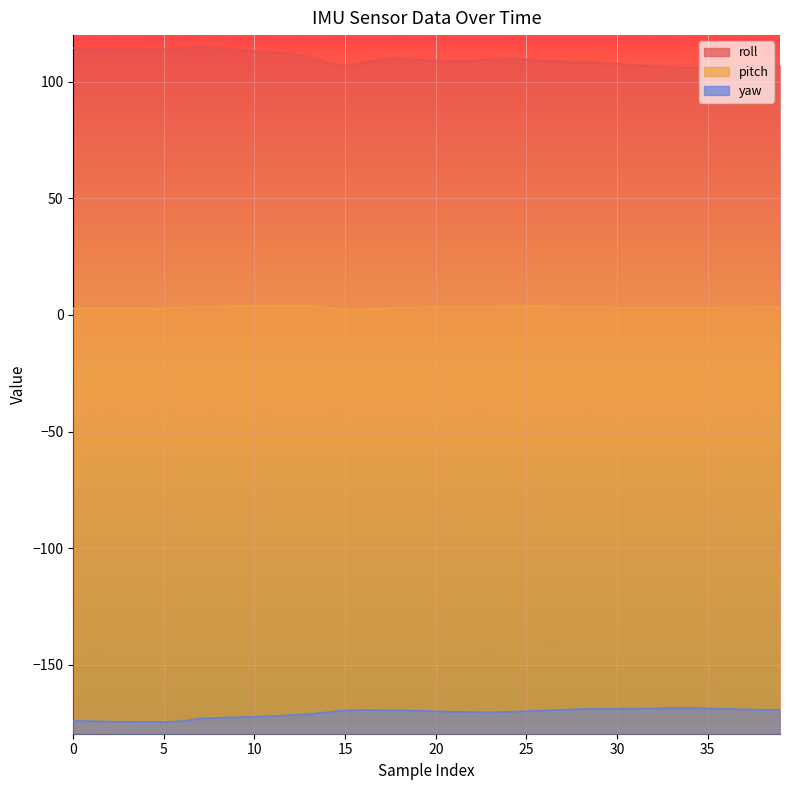

True or false: pitch and yaw cross at least once.

False